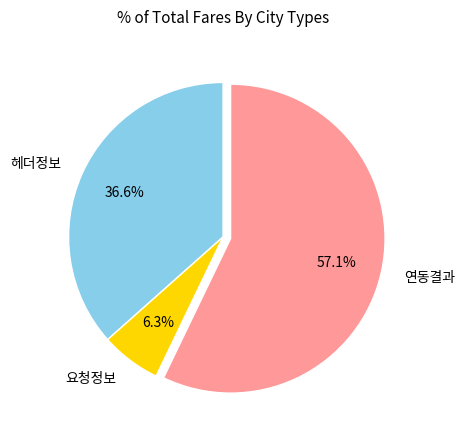

What is the smallest slice in the pie chart?

요청정보